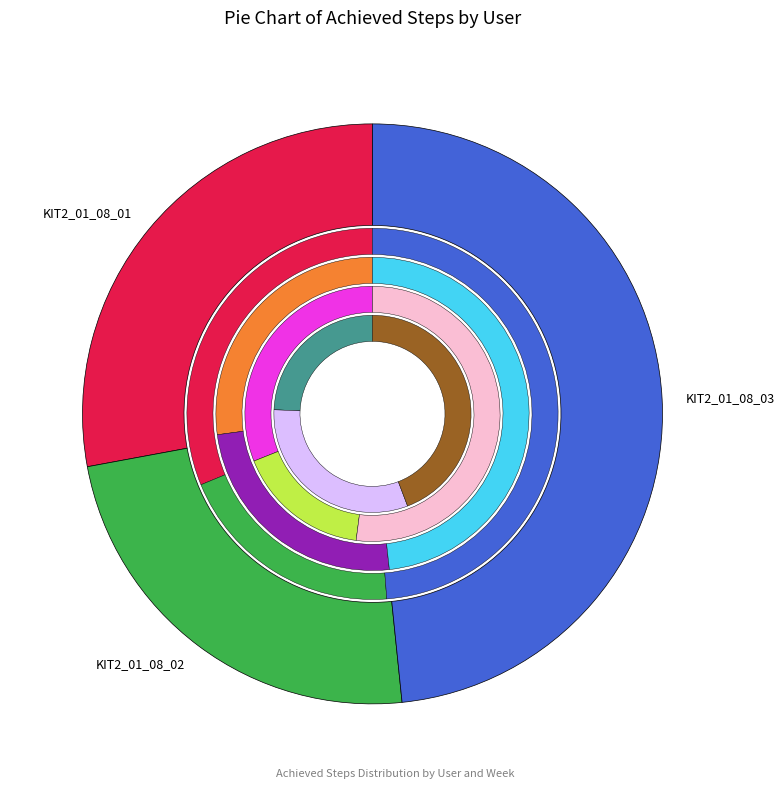

Which category has the biggest portion of the pie?

KIT2_01_08_03